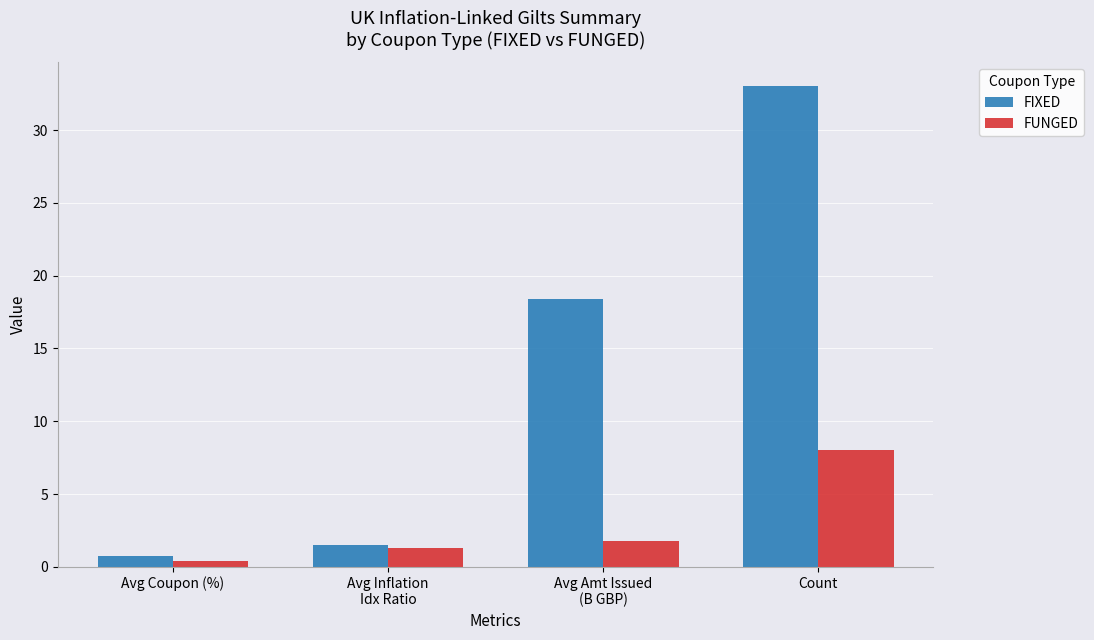

The FUNGED series shows 1.8 at Avg Amt Issued
(B GBP). True or false?

True